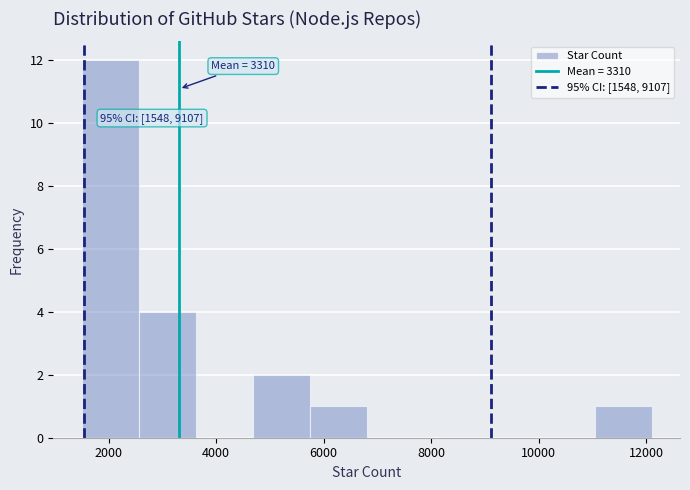

Which range on the x-axis has the tallest bar?

1500 to 2560